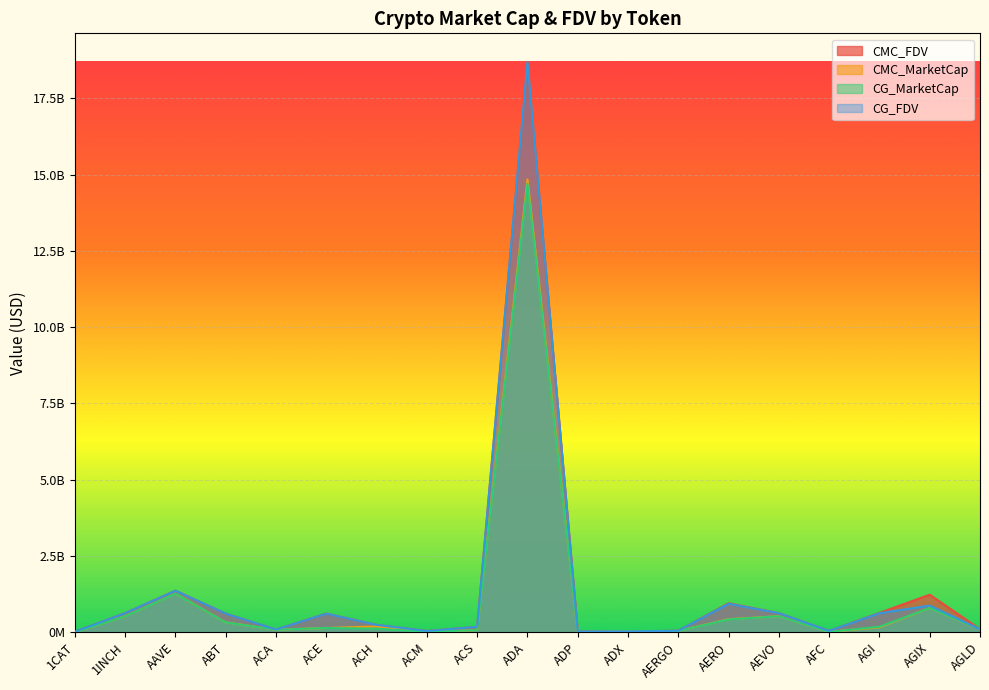

What is the value of the CG_FDV point at the 12th from the left?

28020073.0